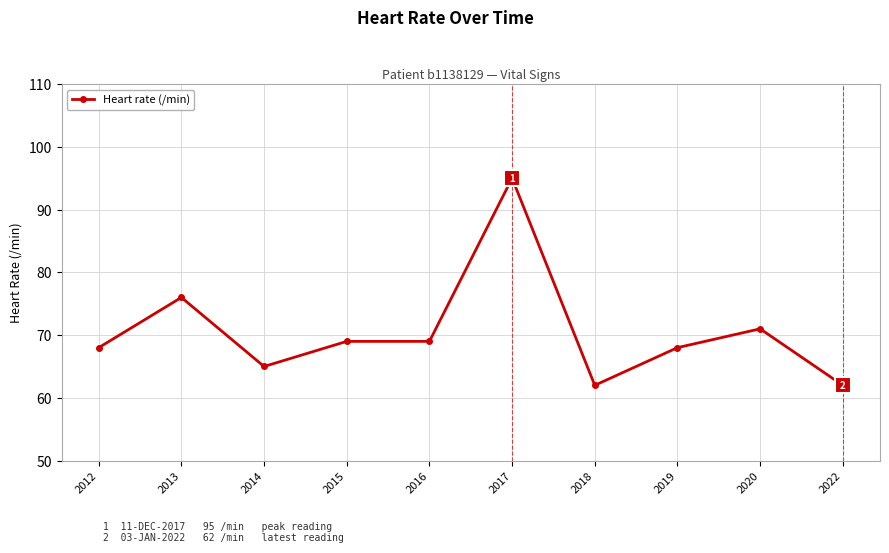

Is this an area chart (filled region under the line)?

No